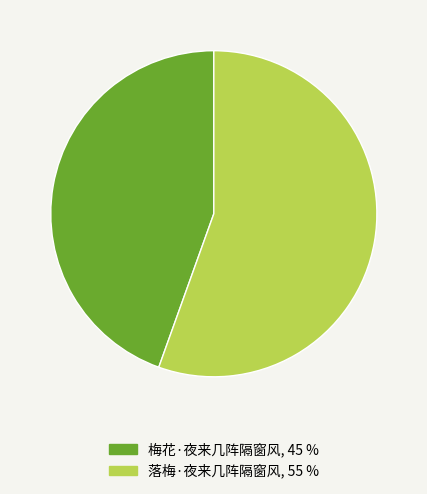

The 落梅·夜来几阵隔窗风 slice represents 55% of the pie. True or false?

True